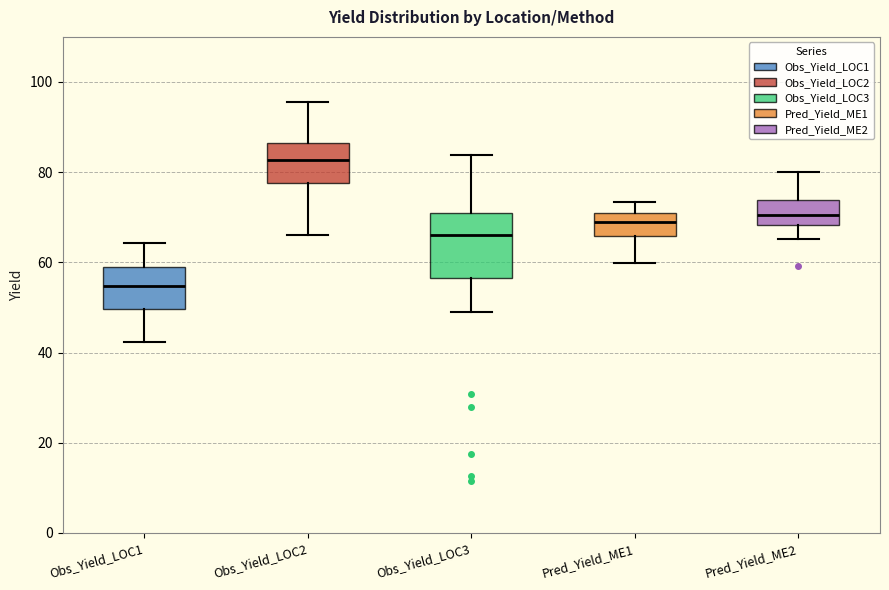

Which box's median line is the highest?

Obs_Yield_LOC2